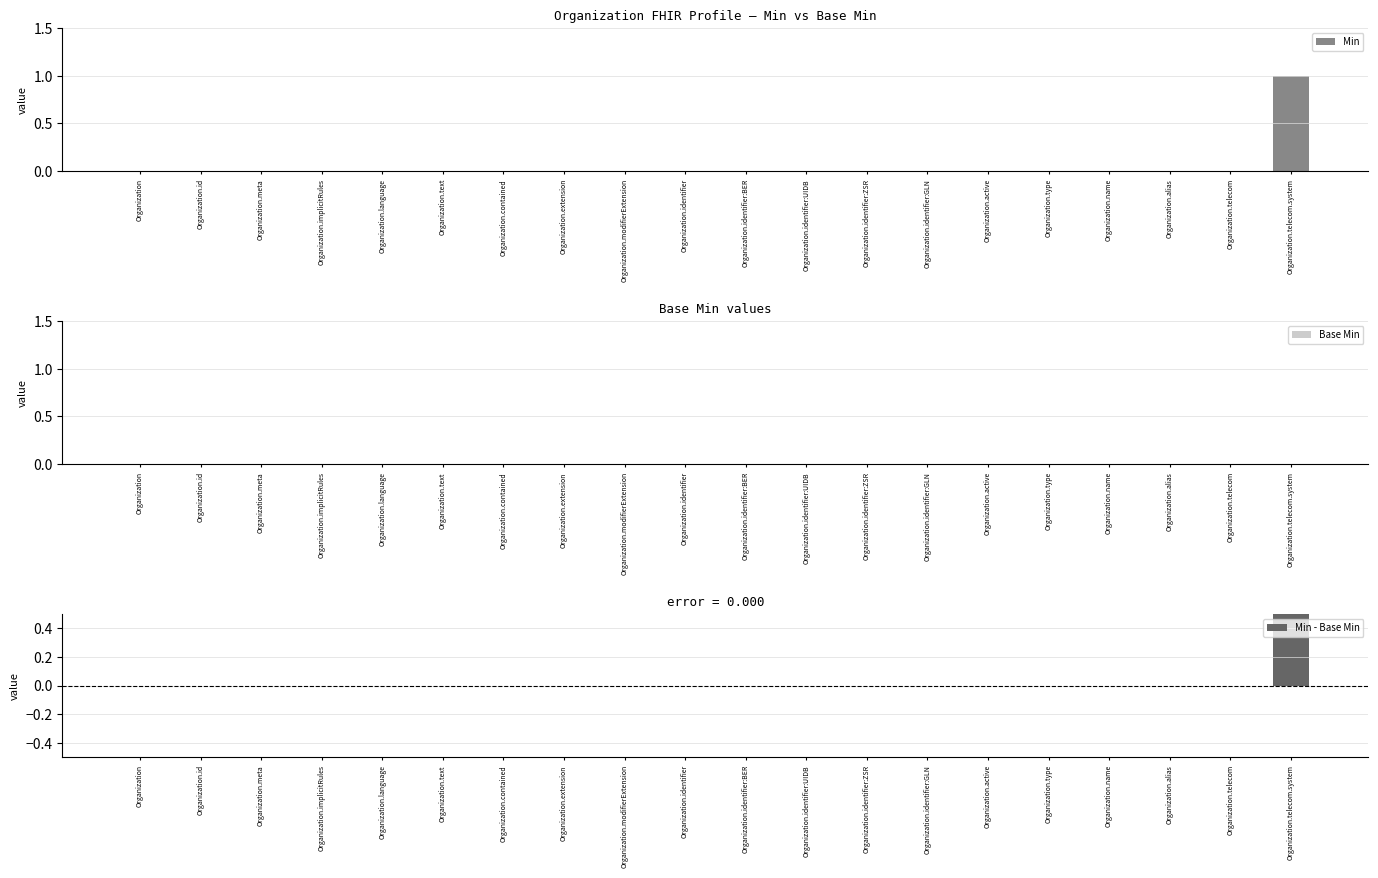

Reading left to right, transcribe all the data shown in this chart.

Min: 0	0	0	0	0	0	0	0	0	0	0	0	0	0	0	0	0	0	0	1
Base Min: 0	0	0	0	0	0	0	0	0	0	0	0	0	0	0	0	0	0	0	0
Min - Base Min: 0	0	0	0	0	0	0	0	0	0	0	0	0	0	0	0	0	0	0	1